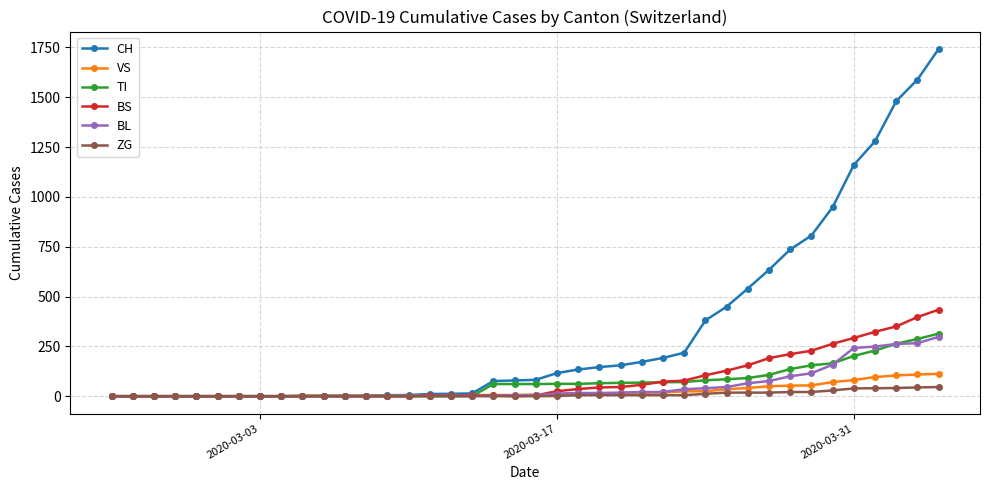

What is the maximum value for BL?

298